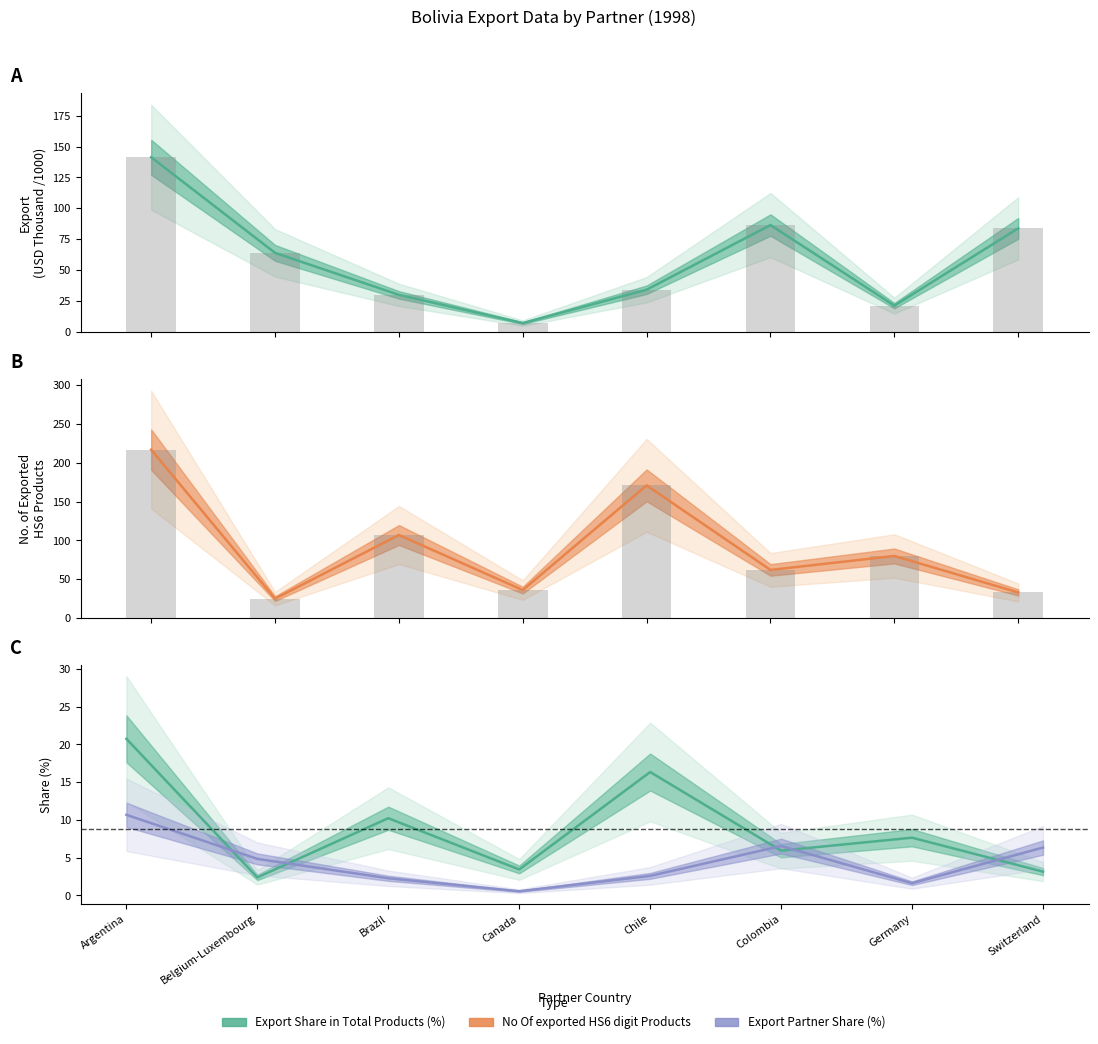

How many values in the Export (US$ Thousand, /1000) series are below 64?

4